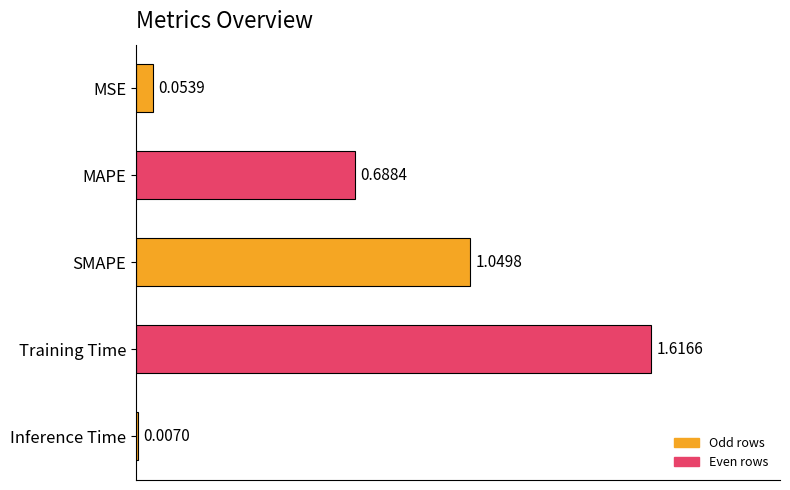

How many data points does each series have?

5